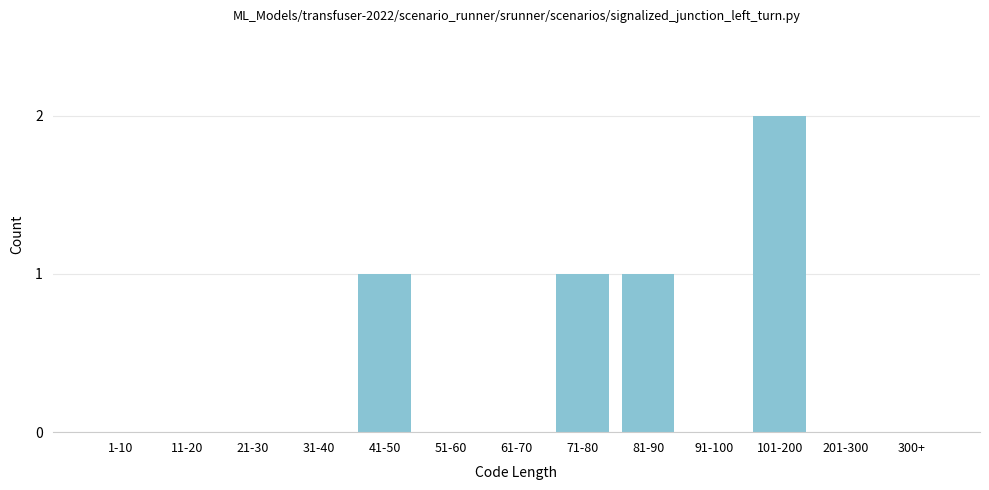

Reading right to left, what are all the values shown in this chart?

300+=0	201-300=0	101-200=2	91-100=0	81-90=1	71-80=1	61-70=0	51-60=0	41-50=1	31-40=0	21-30=0	11-20=0	1-10=0